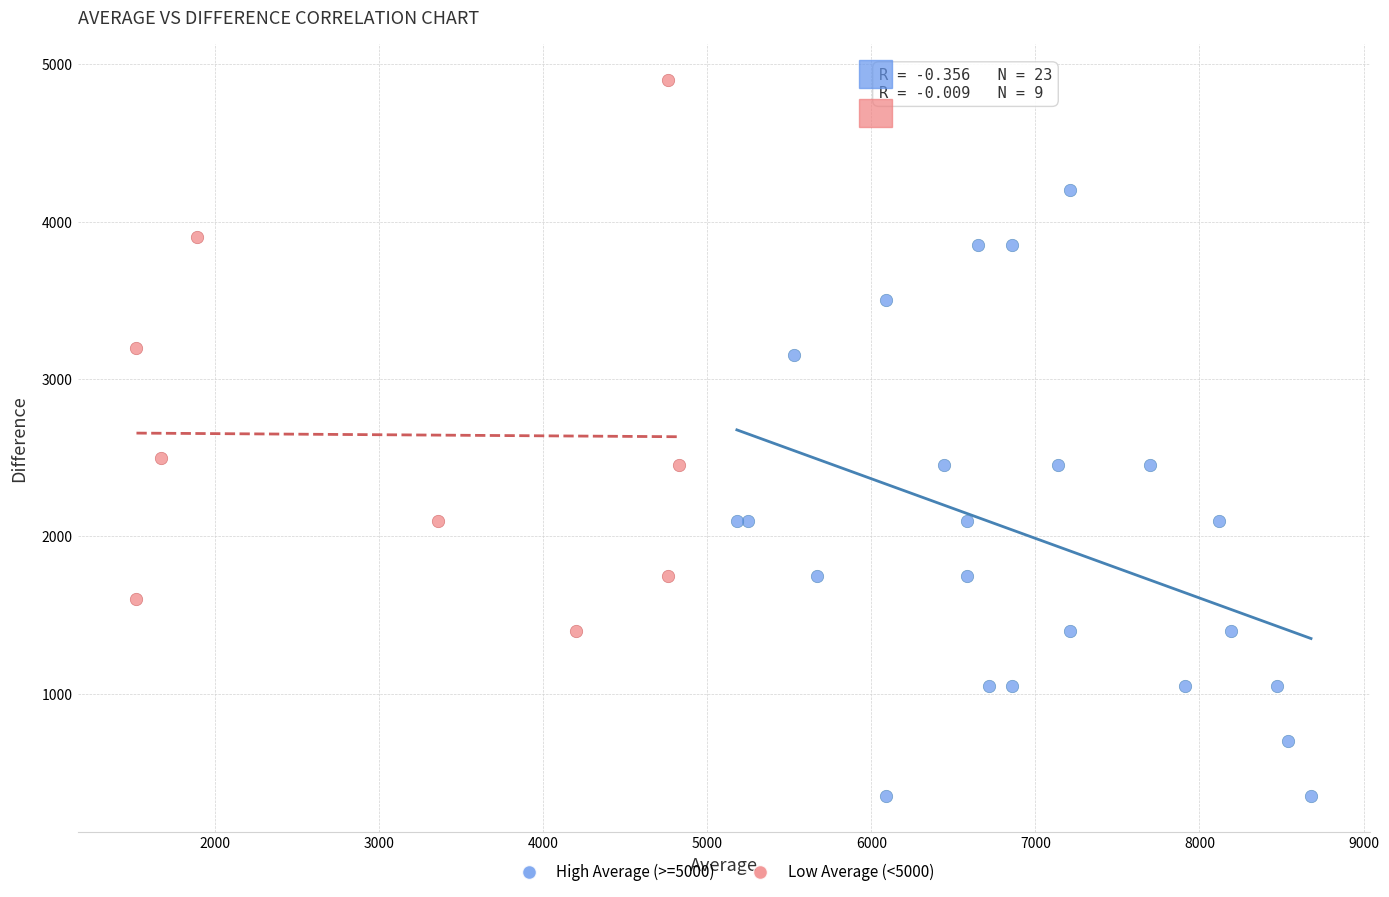

Which series reaches the minimum Y coordinate?

High Average (>=5000)